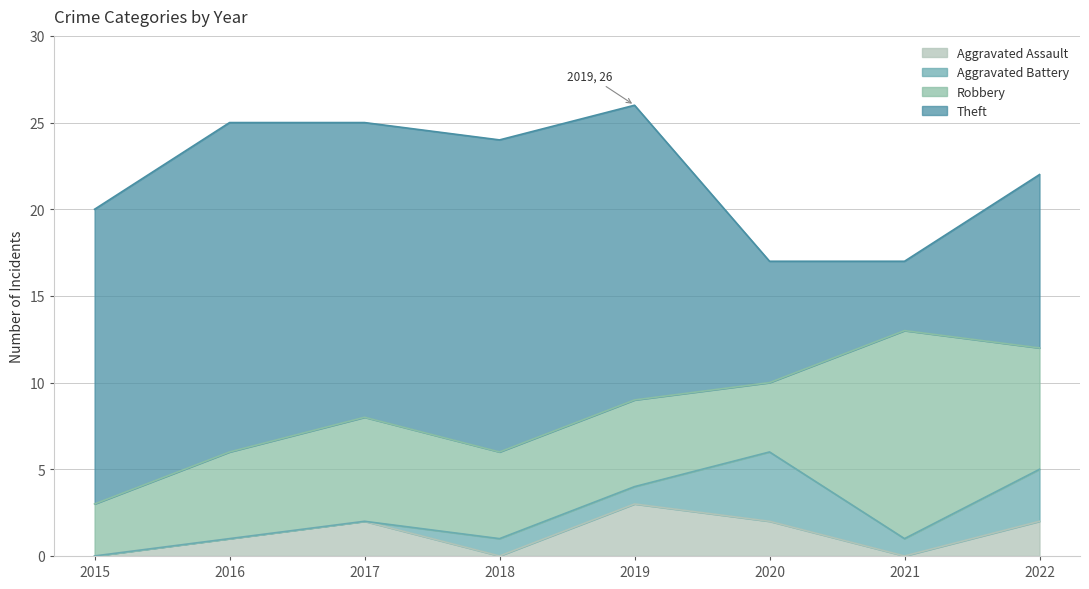

True or false: Theft and Aggravated Assault cross at least once.

False